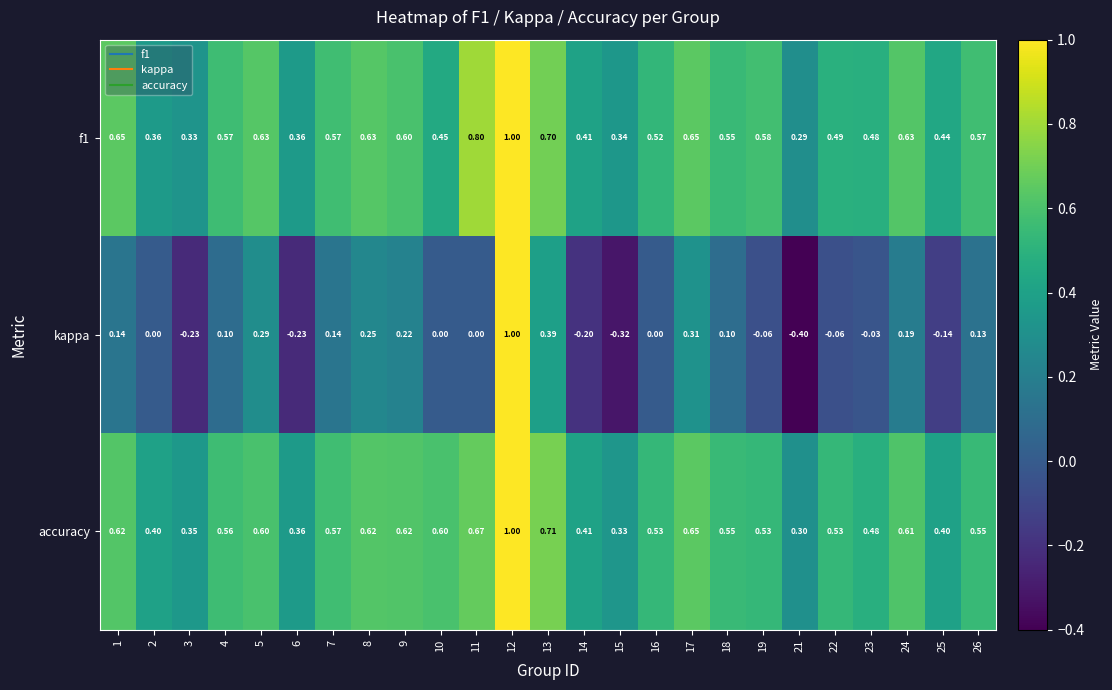

Which series has the widest spread of values?

kappa